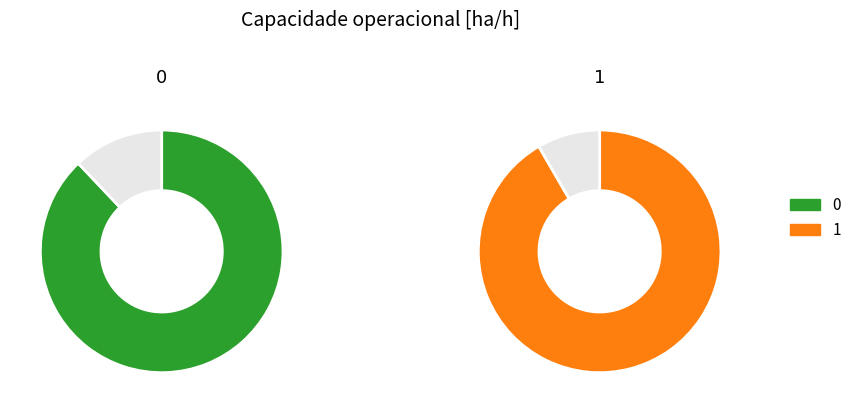

How many segments does this pie chart have?

2